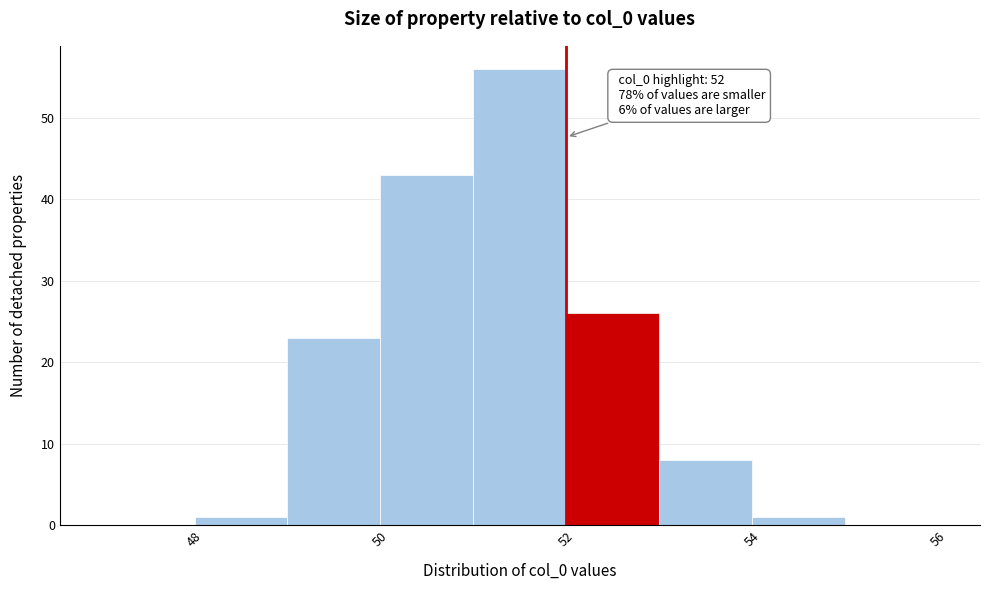

Over which range of the x-axis is the bar tallest?

51 to 52